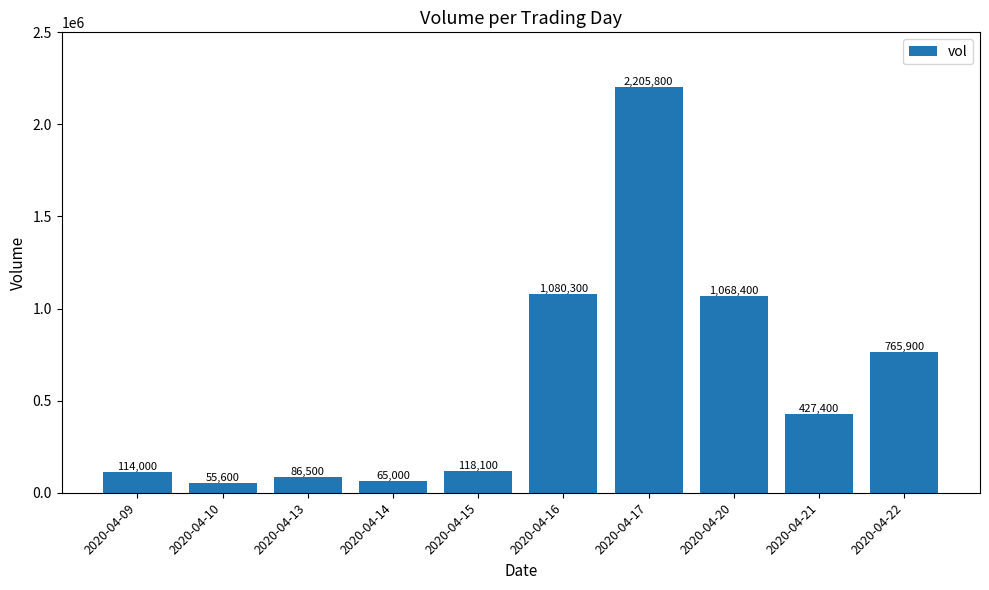

What is the average value?

598700